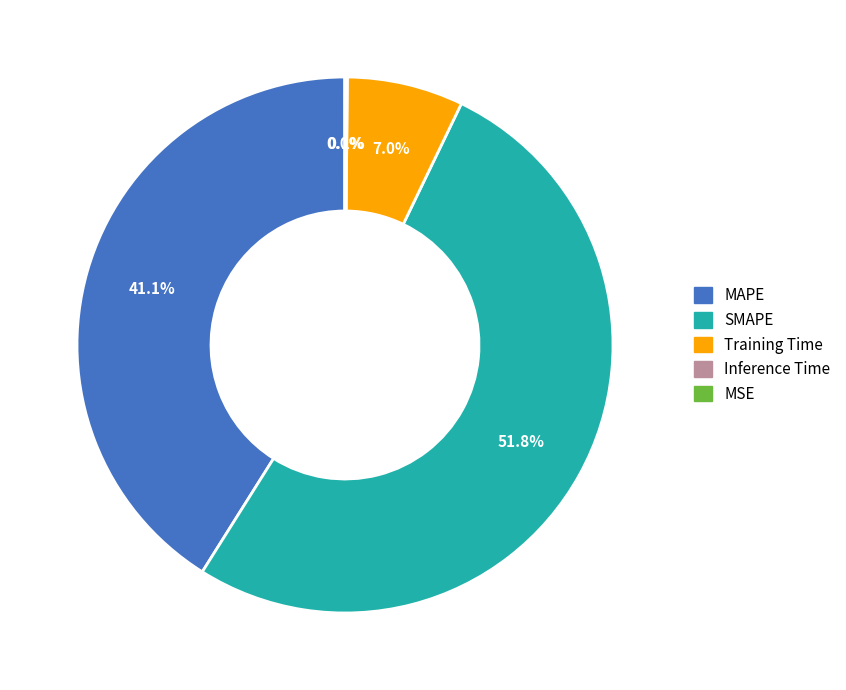

Is it true that Training Time is 7% of the pie?

True